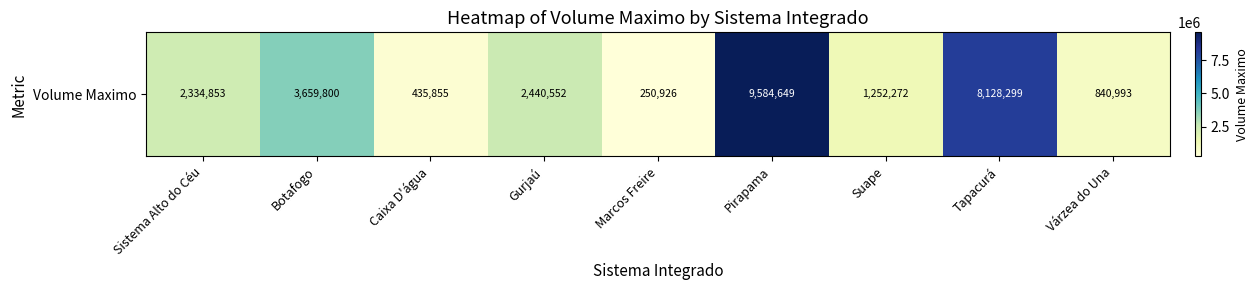

How many values are below 2334853?

4